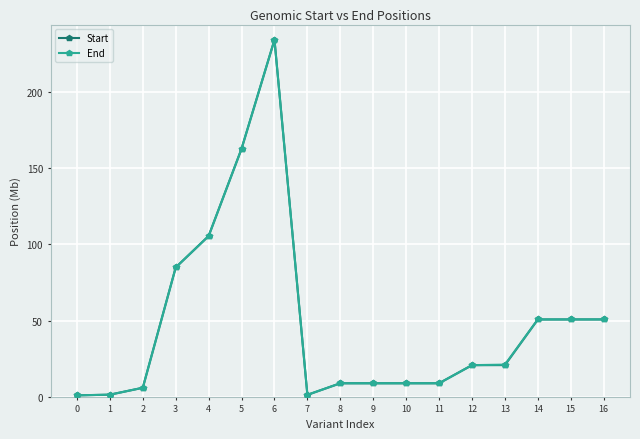

Reading left to right, what are all the values shown in this chart?

Start: 0.9	1.4	5.9	84.9	105.5	162.7	234.2	1.3	8.9	8.9	8.9	8.9	20.8	20.8	50.7	50.8	50.8
End: 0.9	1.4	5.9	84.9	105.5	162.7	234.2	1.3	8.9	8.9	8.9	8.9	20.8	21.1	50.7	50.8	50.8